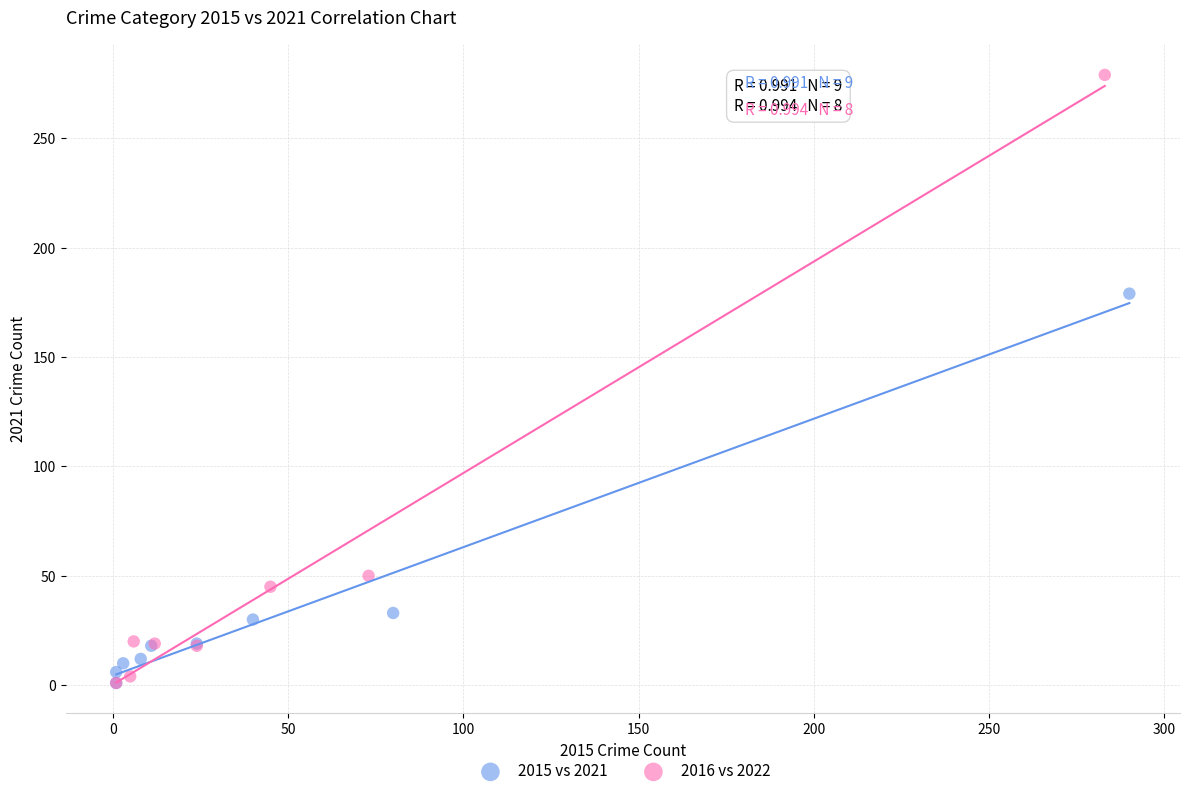

Which series has the largest Y range (max minus min)?

2016 vs 2022